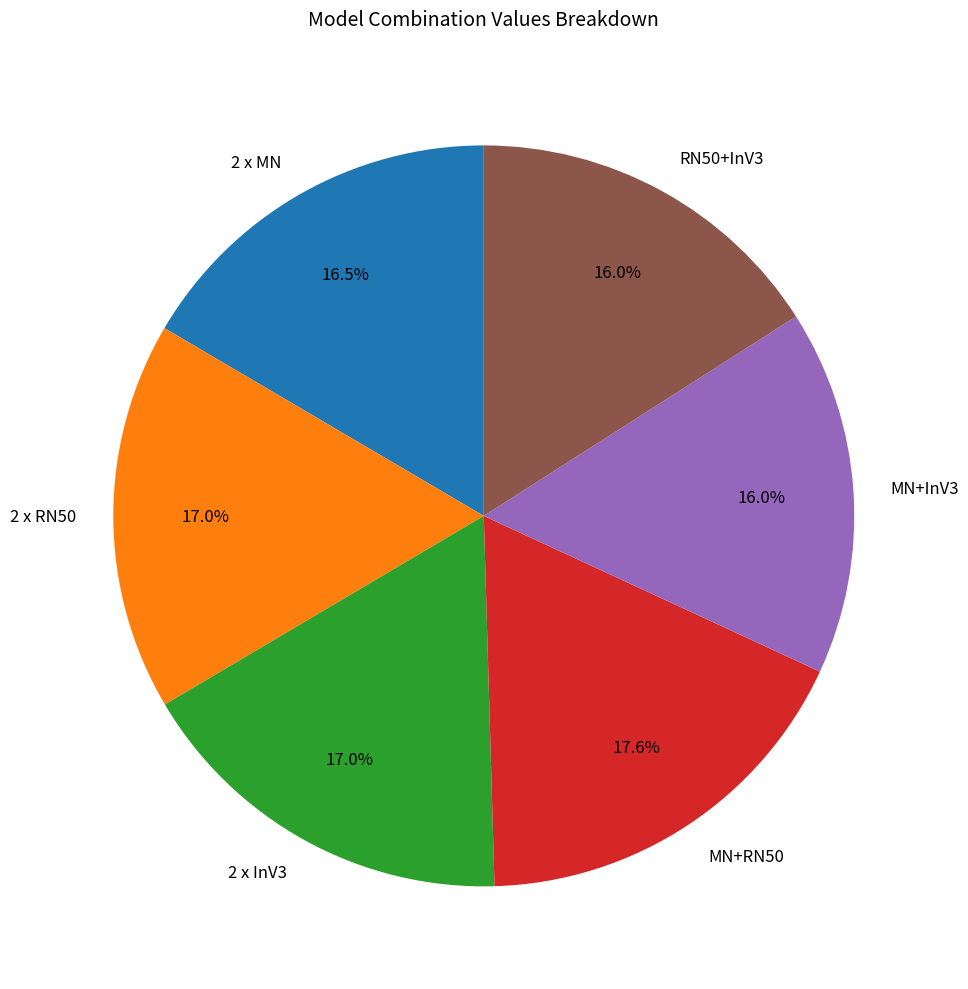

Which slice is the largest?

MN+RN50